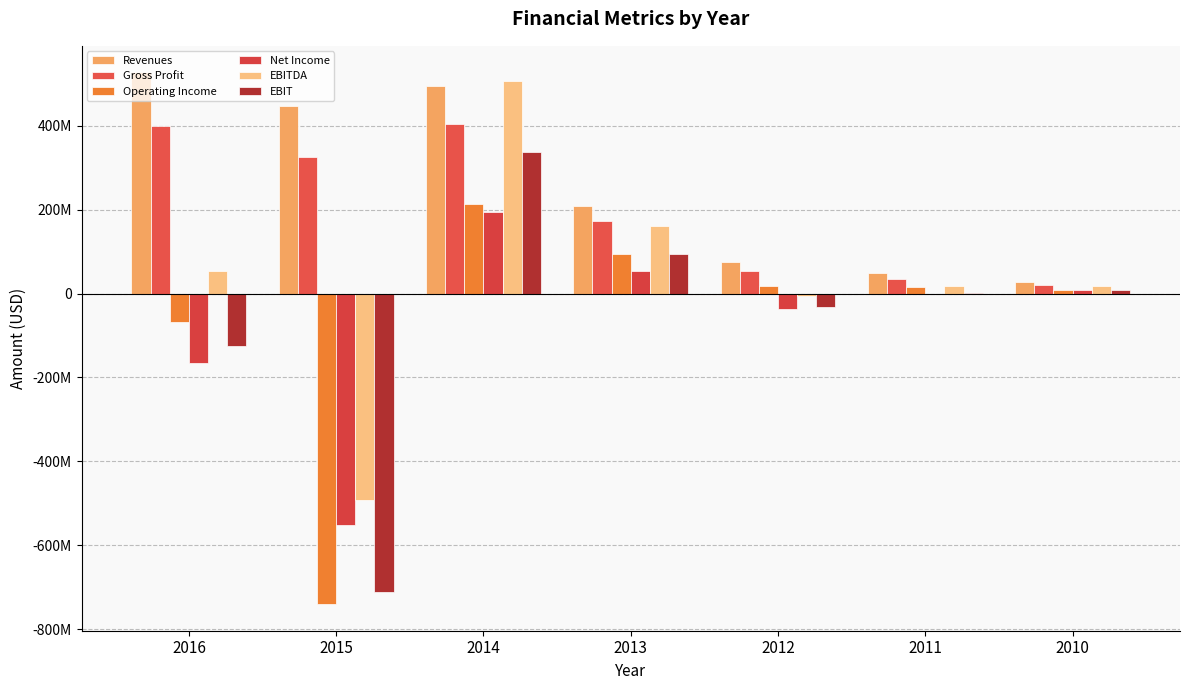

Are the bars horizontal?

No